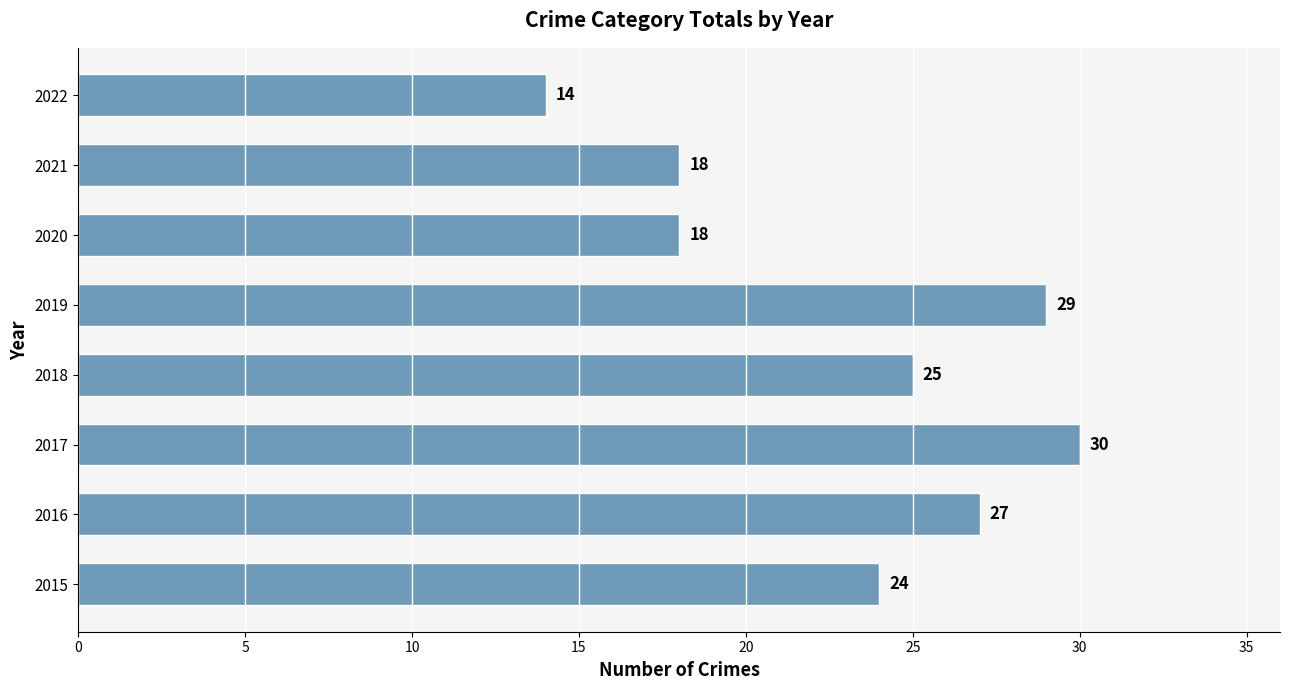

What is the sum of all values?

185